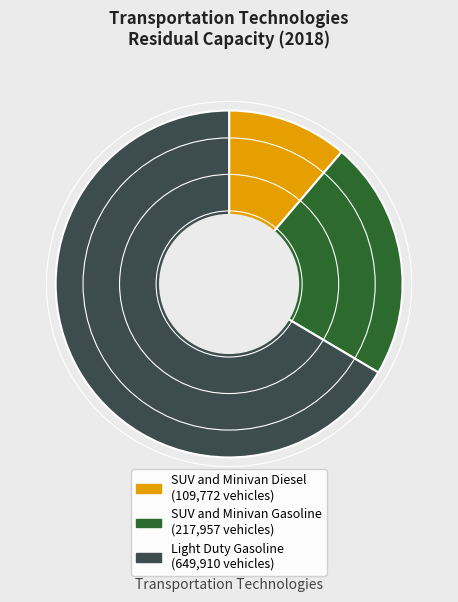

Is there any slice that represents more than half of the pie?

Yes